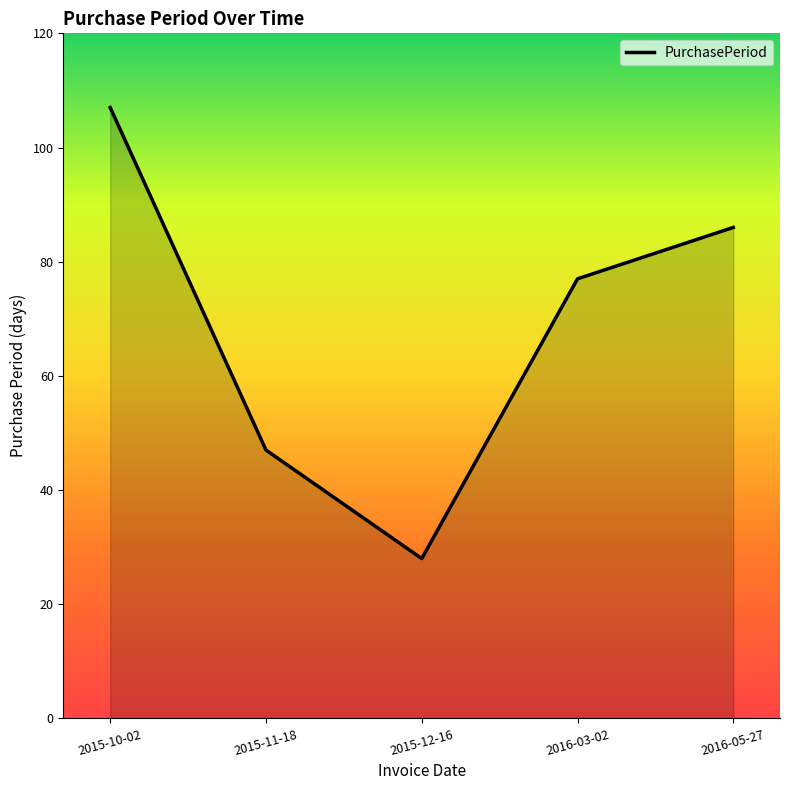

Rank the categories by value from highest to lowest.

2015-10-02, 2016-05-27, 2016-03-02, 2015-11-18, 2015-12-16